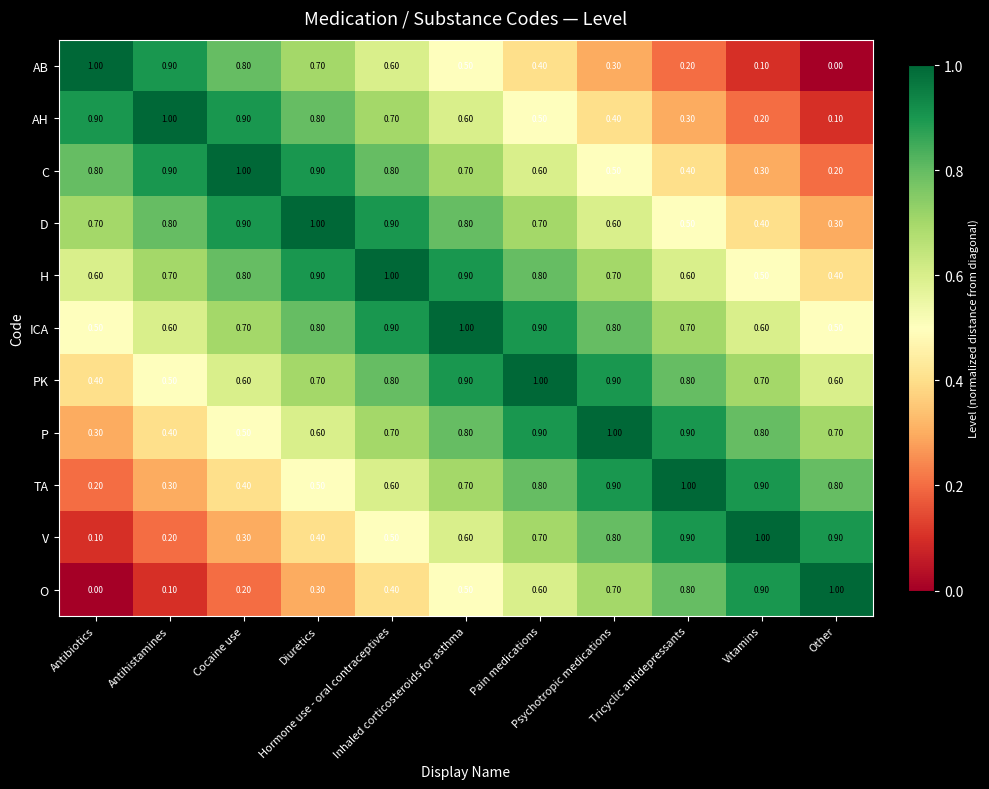

At how many categories does at least one series exceed 0?

11